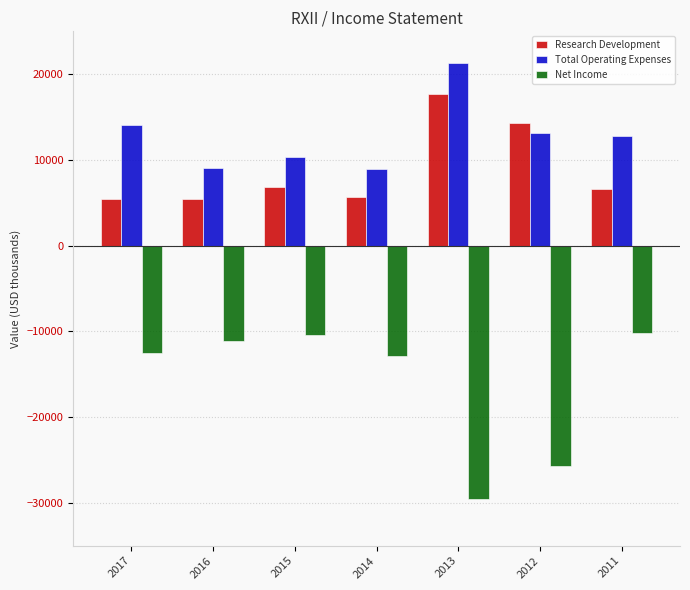

What is the sum of all Total Operating Expenses values?

89500